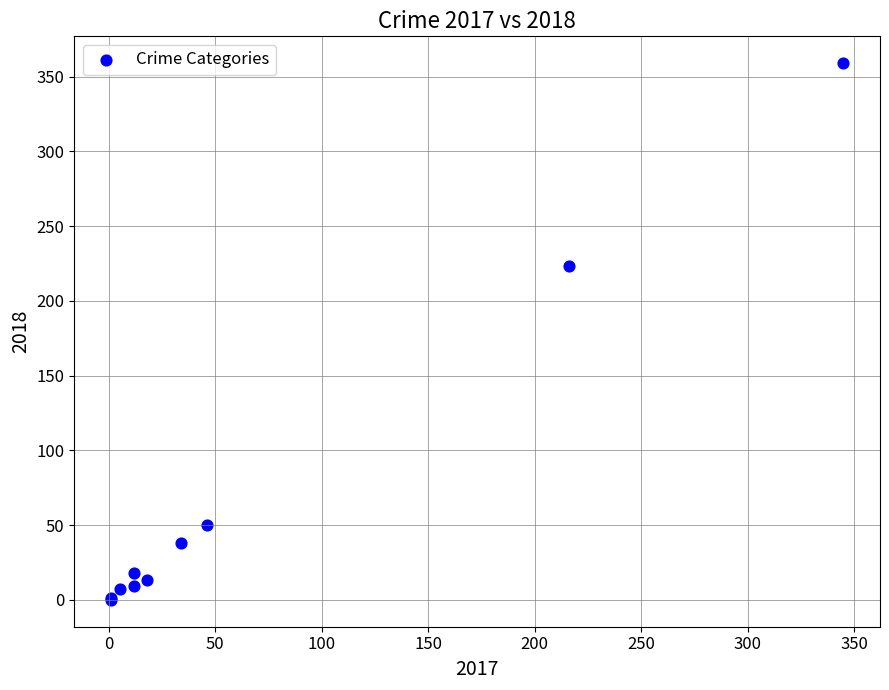

What Y value in the scatter plot is closest to 179?

223